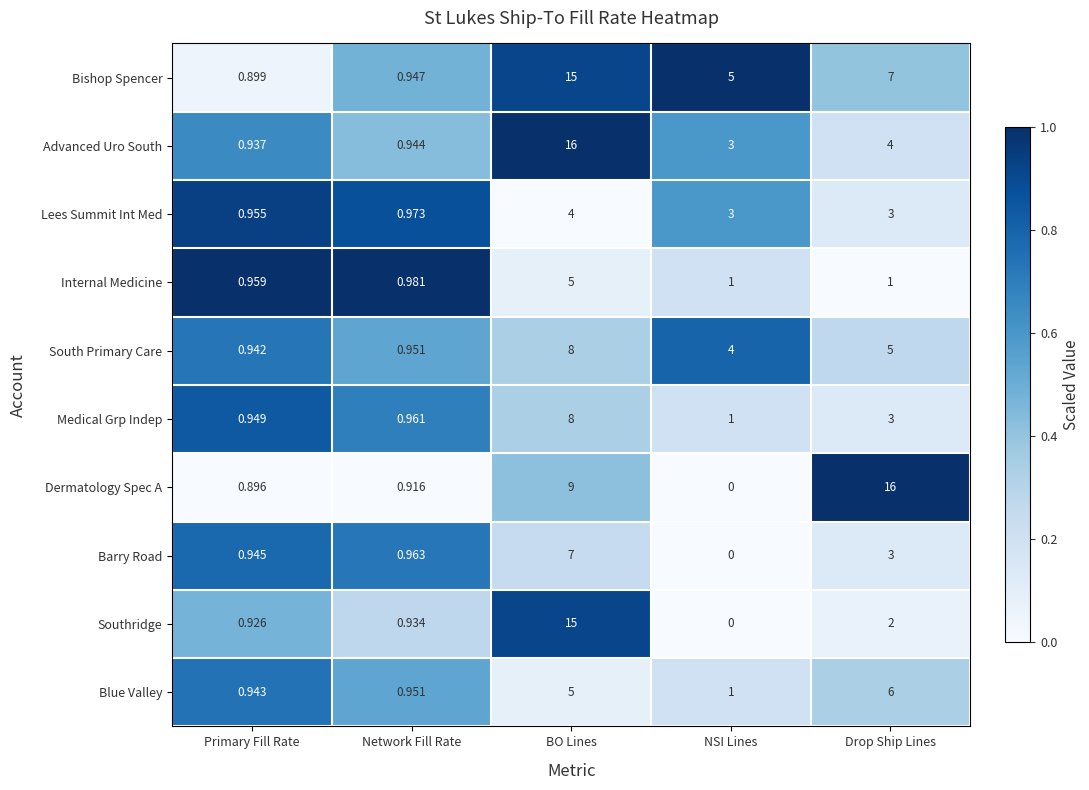

Where is Advanced Uro South nearest to the value 8?

Drop Ship Lines